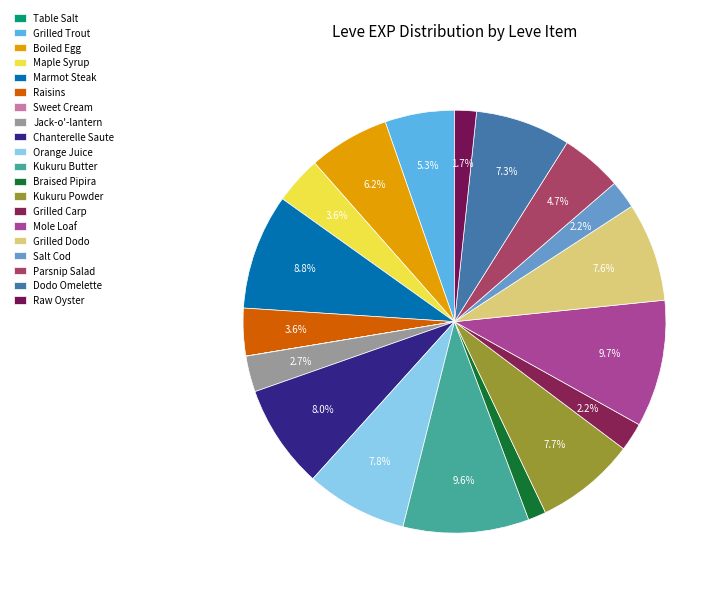

Is there a majority slice in this chart?

No